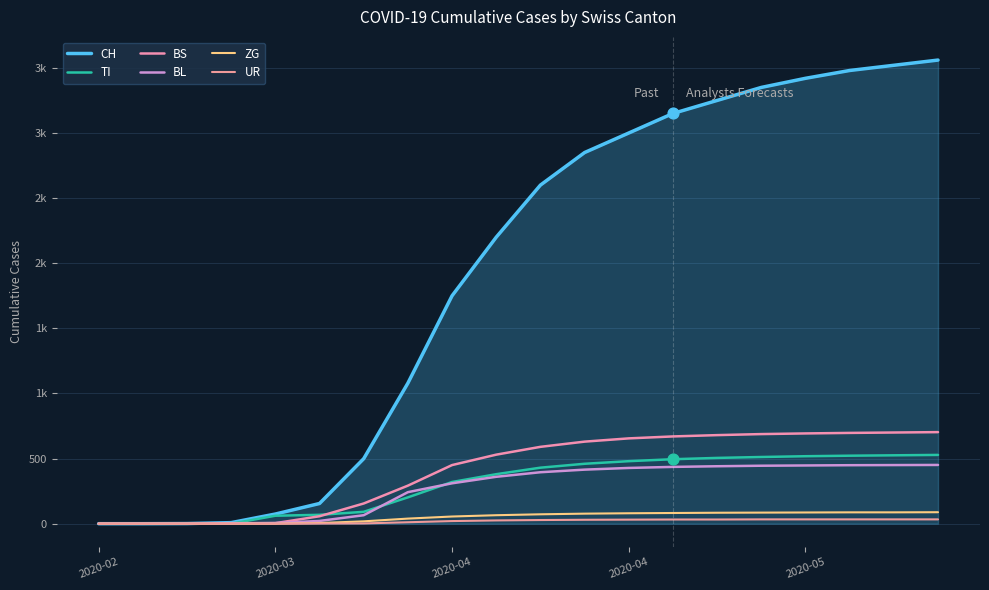

What are all the series names shown in the legend?

CH, TI, BS, BL, ZG, UR